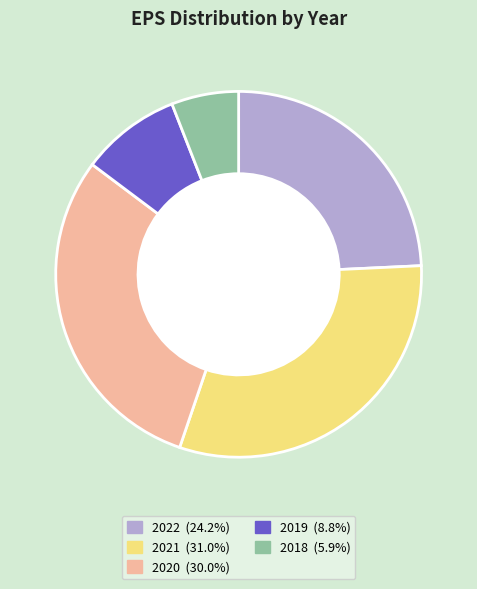

Between 2022 and 2018, which is larger?

2022